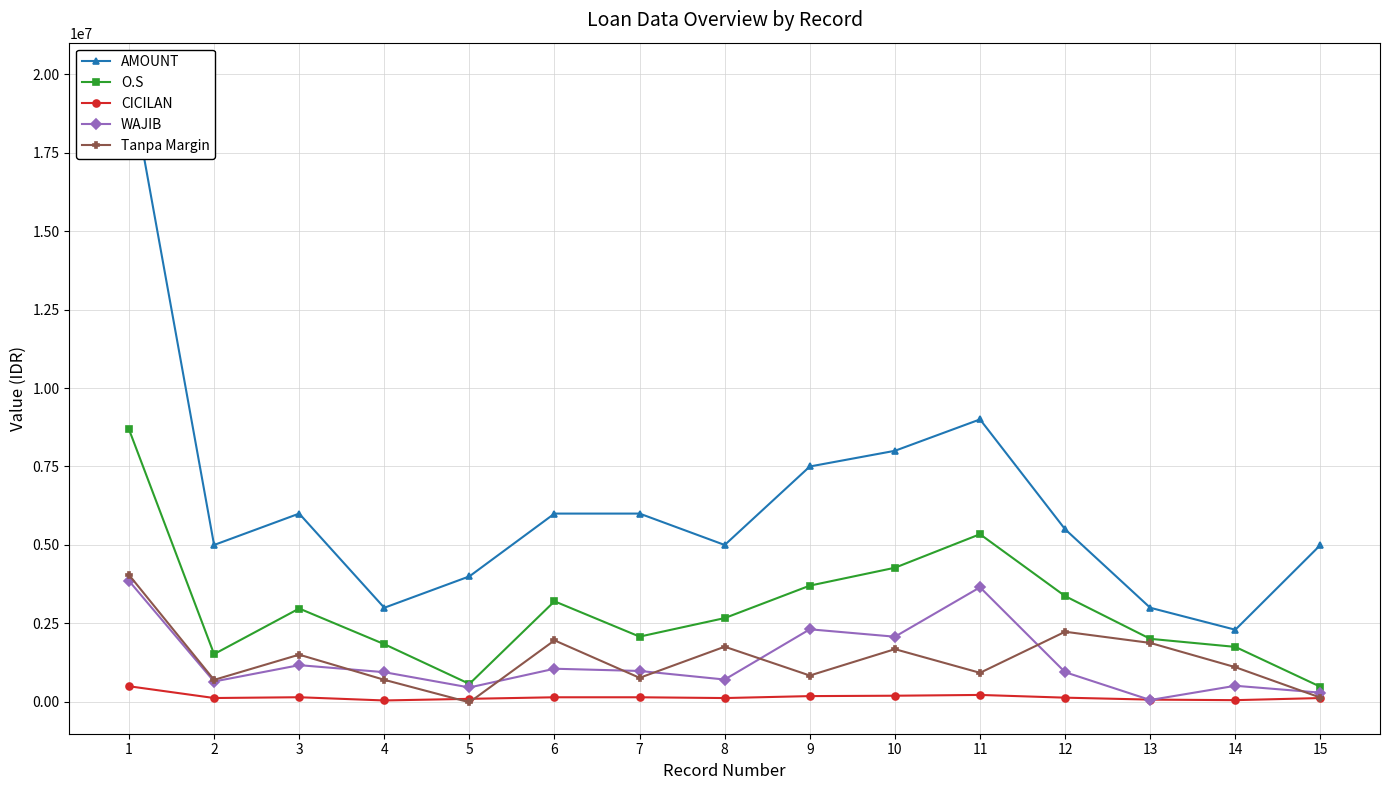

The O.S series shows 2021441 at 1. True or false?

False